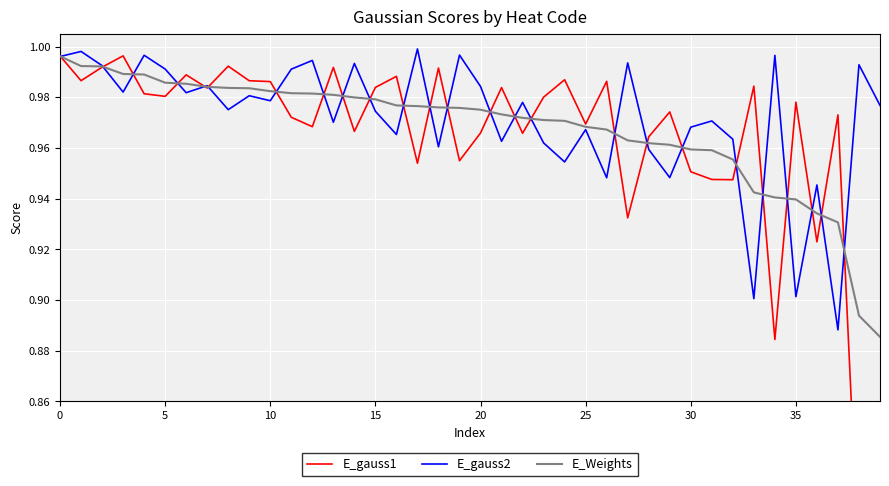

Reading left to right, list all the values displayed in this chart.

E_gauss1: 1.0	1.0	1.0	1.0	1.0	1.0	1.0	1.0	1.0	1.0	1.0	1.0	1.0	1.0	1.0	1.0	1.0	1.0	1.0	1.0	1.0	1.0	1.0	1.0	1.0	1.0	1.0	0.9	1.0	1.0	1.0	0.9	0.9	1.0	0.9	1.0	0.9	1.0	0.8	0.8
E_gauss2: 1.0	1.0	1.0	1.0	1.0	1.0	1.0	1.0	1.0	1.0	1.0	1.0	1.0	1.0	1.0	1.0	1.0	1.0	1.0	1.0	1.0	1.0	1.0	1.0	1.0	1.0	0.9	1.0	1.0	0.9	1.0	1.0	1.0	0.9	1.0	0.9	0.9	0.9	1.0	1.0
E_Weights: 1.0	1.0	1.0	1.0	1.0	1.0	1.0	1.0	1.0	1.0	1.0	1.0	1.0	1.0	1.0	1.0	1.0	1.0	1.0	1.0	1.0	1.0	1.0	1.0	1.0	1.0	1.0	1.0	1.0	1.0	1.0	1.0	1.0	0.9	0.9	0.9	0.9	0.9	0.9	0.9